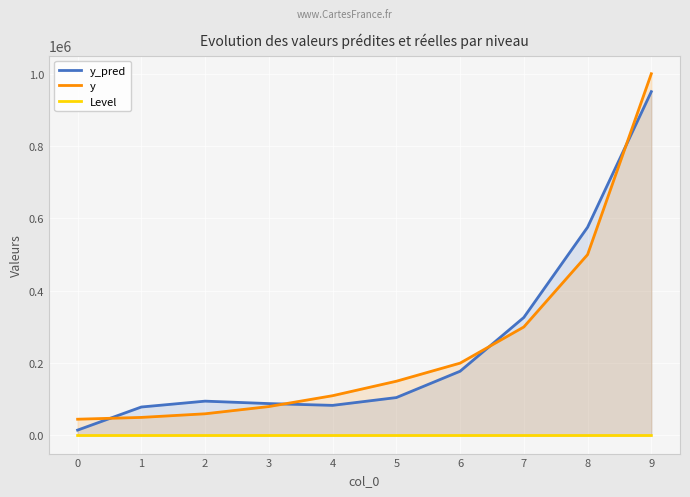

True or false: y_pred and Level intersect in this chart.

False